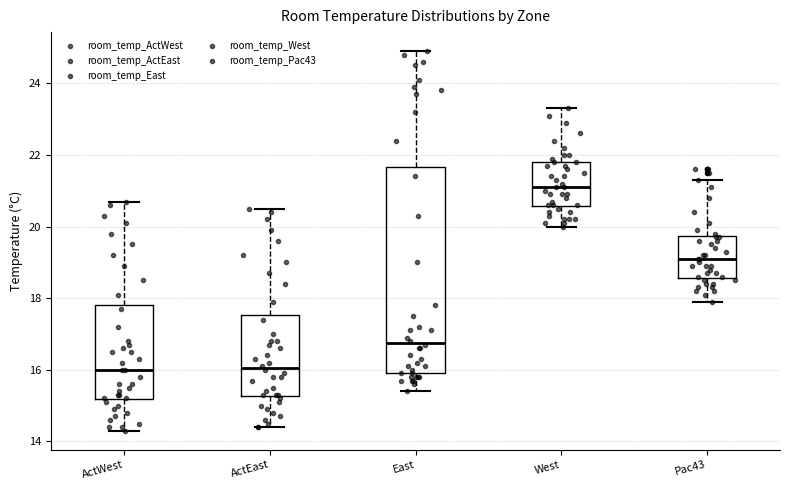

Where does the median line of the box for Pac43 sit on the y-axis? The values are not printed on the chart, so give them approximately, as read against the axis.

19.2